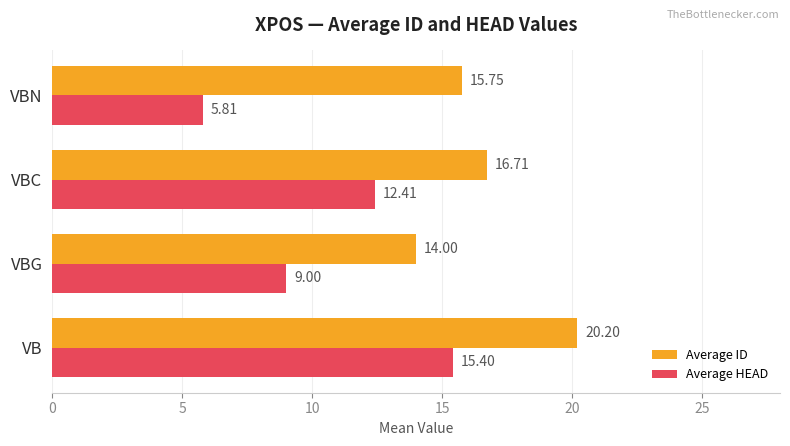

What is the difference between the maximum and minimum values in the Average HEAD series?

9.6